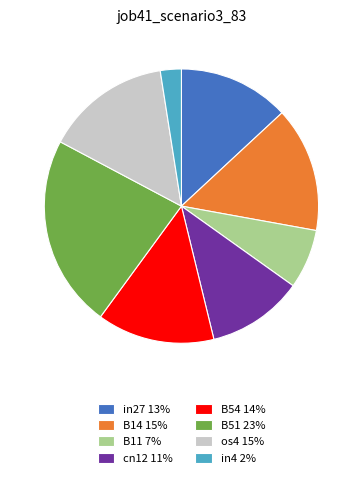

Is there a majority slice in this chart?

No